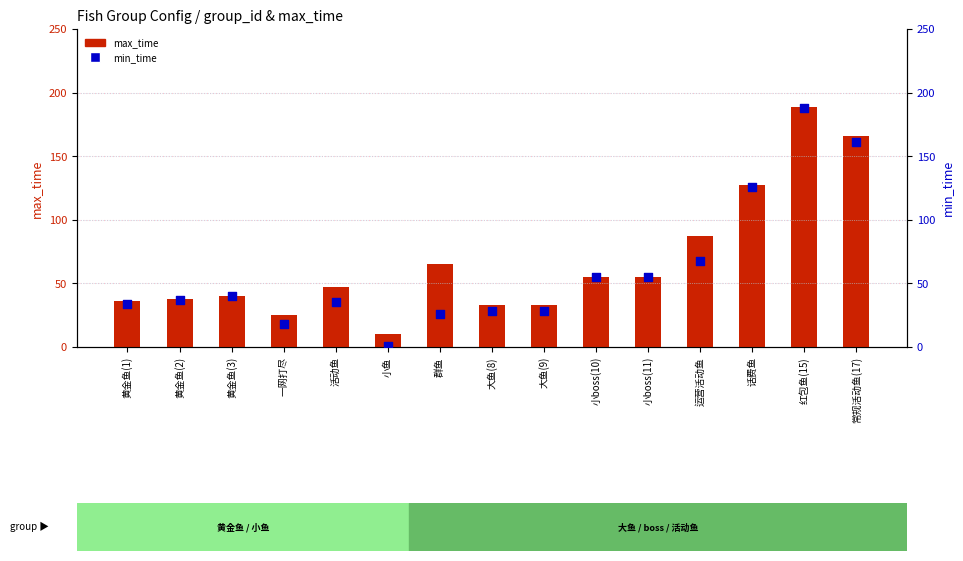

Which series reaches the maximum Y coordinate?

max_time